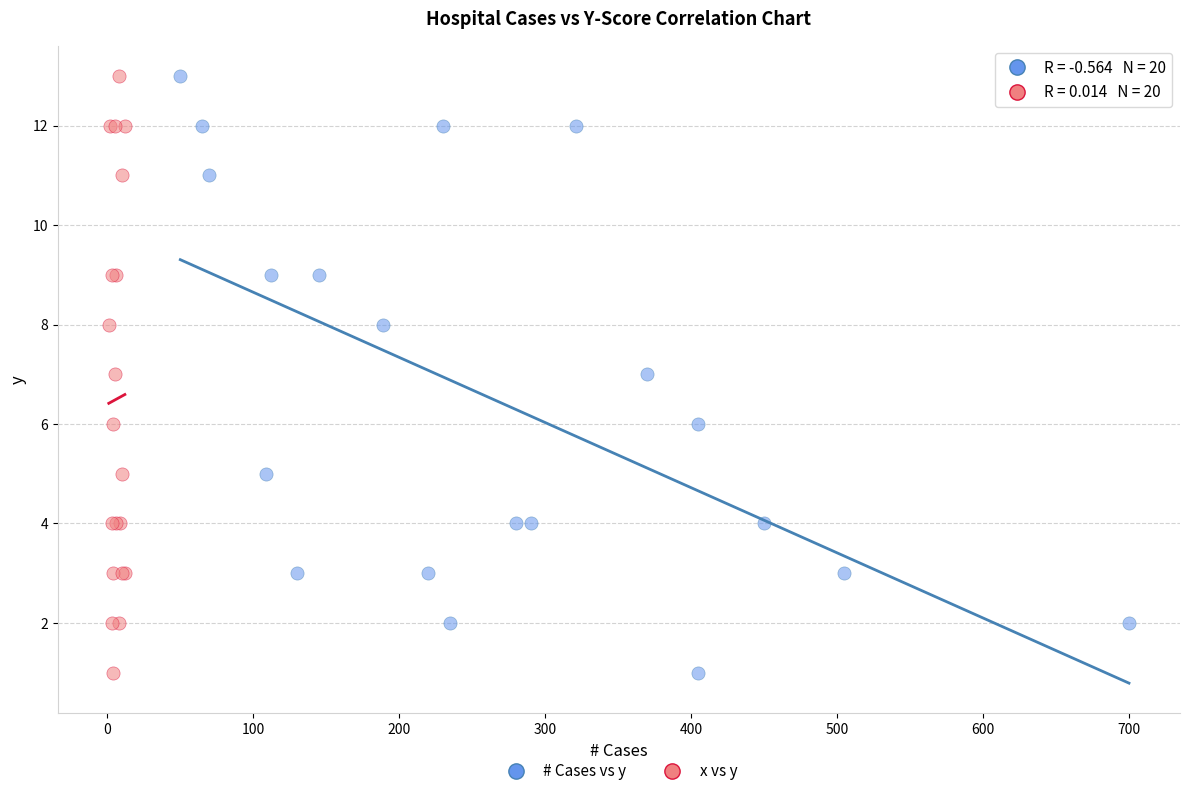

What are all the series names shown in the legend?

# Cases vs y, x vs y